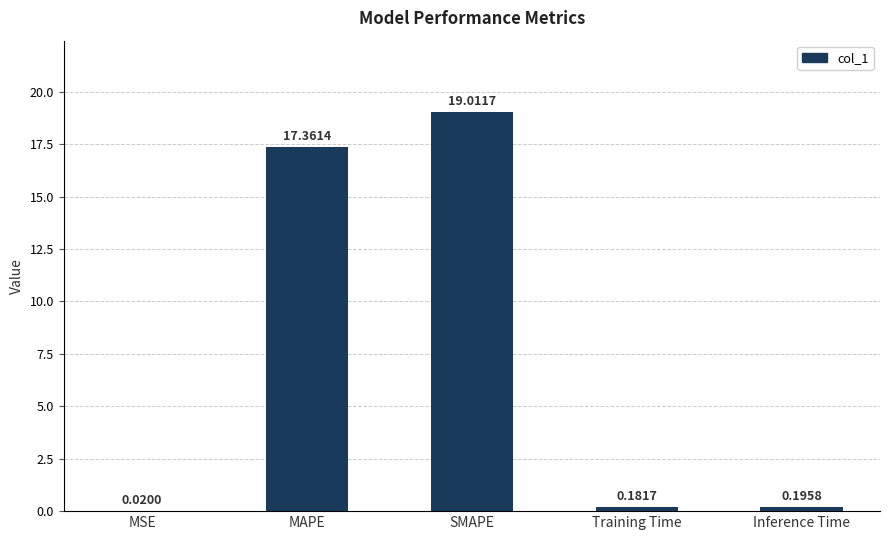

What is the greatest value displayed?

19.0